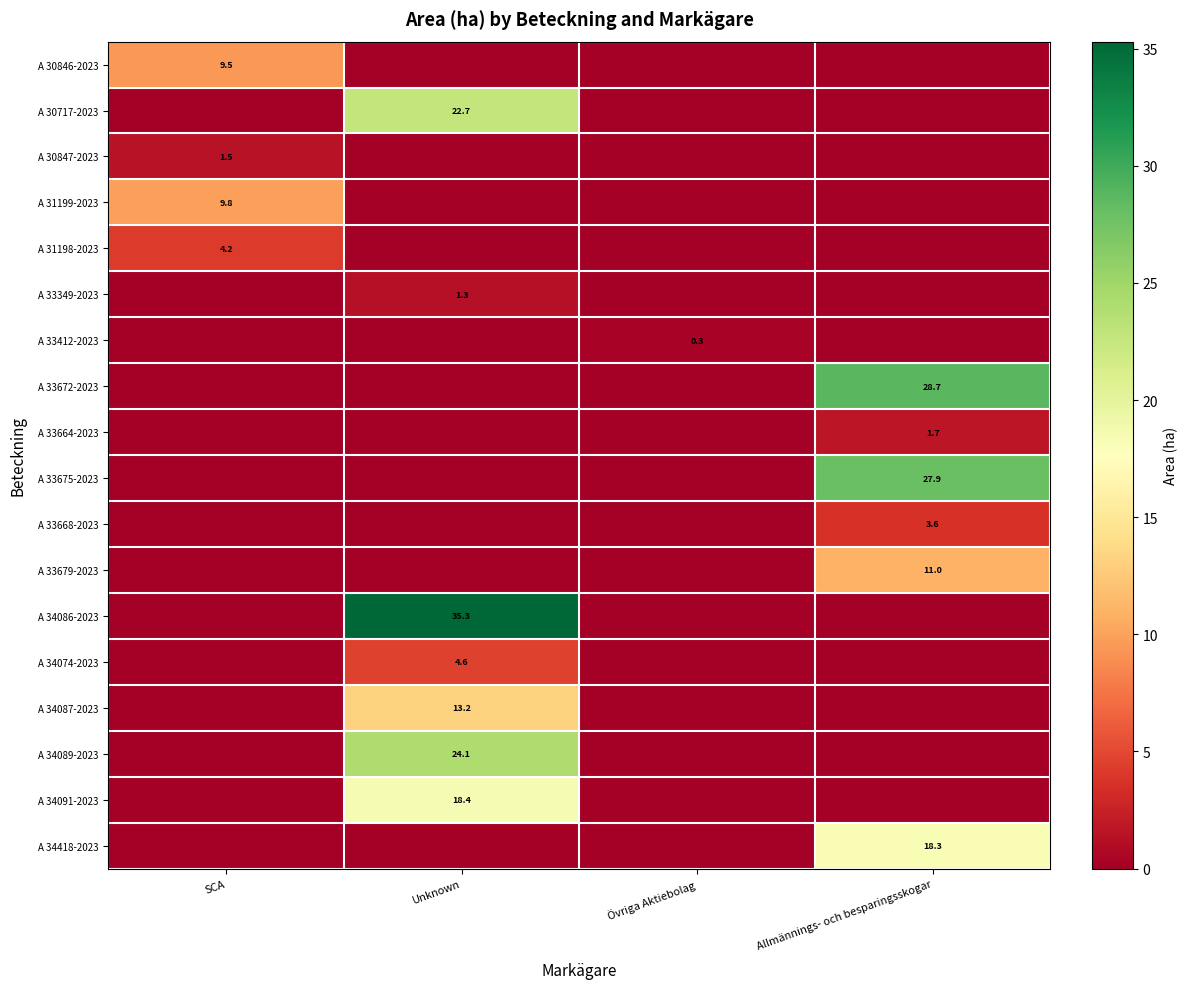

Is it true that A 31199-2023 equals 9.8 at SCA?

True